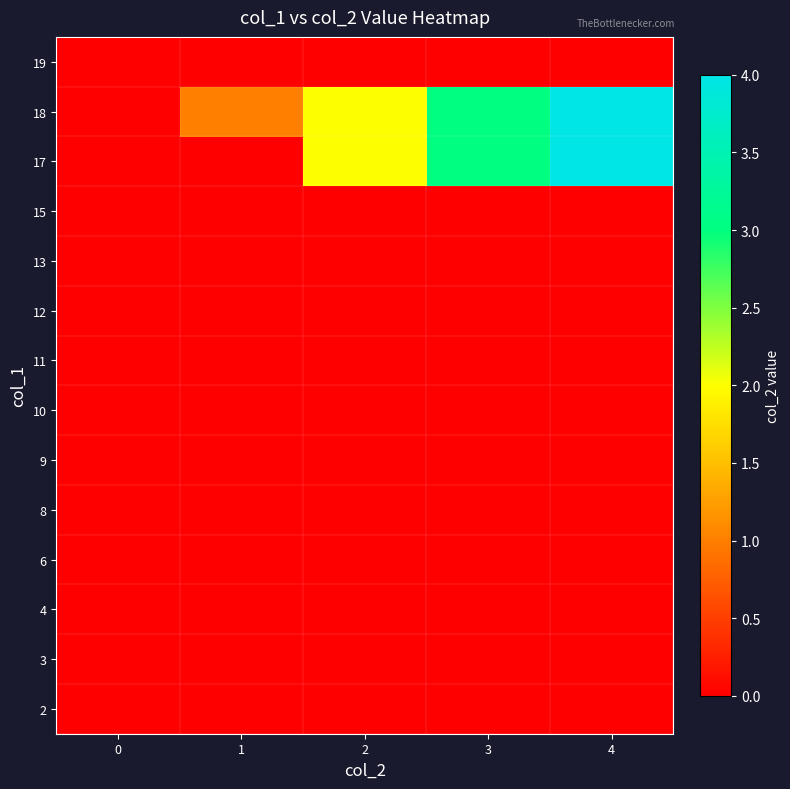

Reading right to left, extract all data points from this chart.

2: 4=0	3=0	2=0	1=0	0=0
3: 4=0	3=0	2=0	1=0	0=0
4: 4=0	3=0	2=0	1=0	0=0
6: 4=0	3=0	2=0	1=0	0=0
8: 4=0	3=0	2=0	1=0	0=0
9: 4=0	3=0	2=0	1=0	0=0
10: 4=0	3=0	2=0	1=0	0=0
11: 4=0	3=0	2=0	1=0	0=0
12: 4=0	3=0	2=0	1=0	0=0
13: 4=0	3=0	2=0	1=0	0=0
15: 4=0	3=0	2=0	1=0	0=0
17: 4=4	3=3	2=2	1=0	0=0
18: 4=4	3=3	2=2	1=1	0=0
19: 4=0	3=0	2=0	1=0	0=0